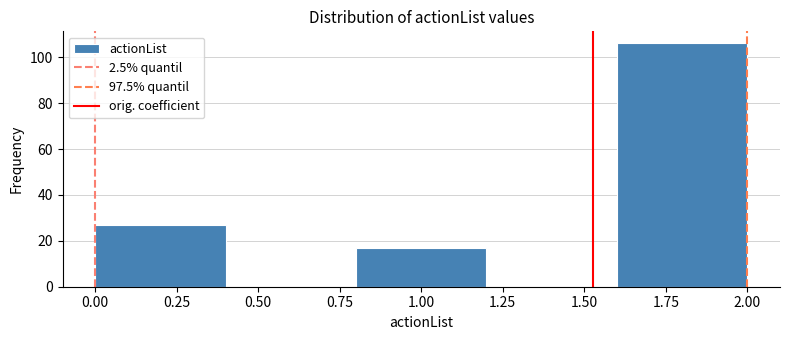

Reading left to right, list every bar in this chart as the range it spans on the x-axis followed by its height. The values are not printed on the chart, so give them approximately, as read against the axis.

0.0 to 0.4: 28
0.4 to 0.8: 0
0.8 to 1.2: 18
1.2 to 1.6: 0
1.6 to 2.0: 106